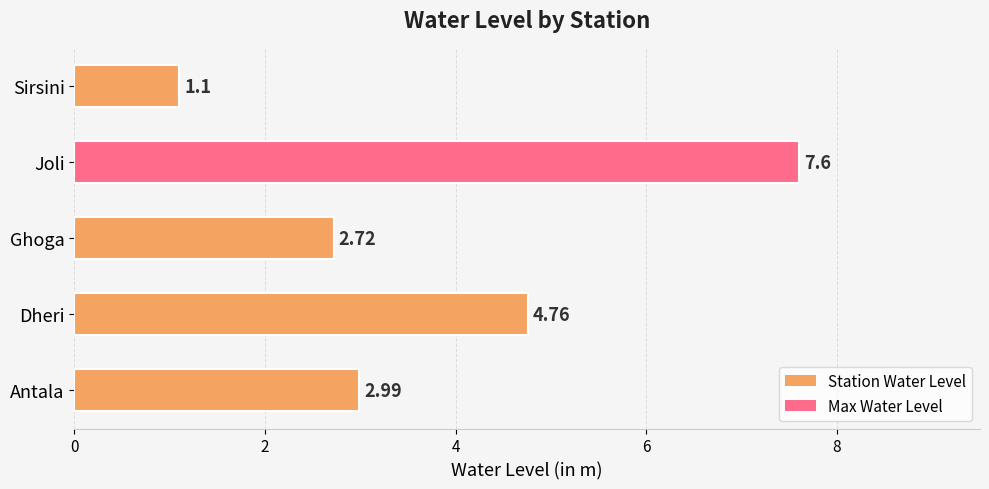

What is the change in value from Joli to Sirsini?

-6.5